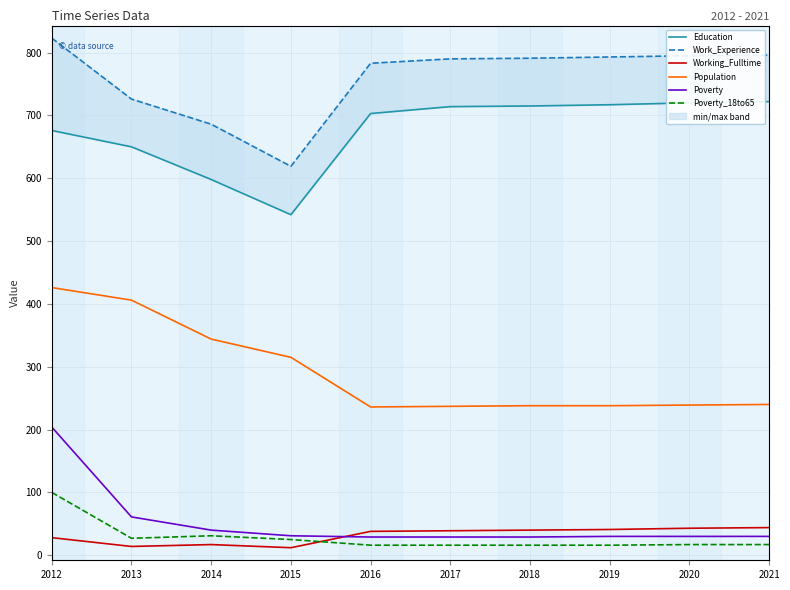

Which series has the widest spread of values?

Work_Experience